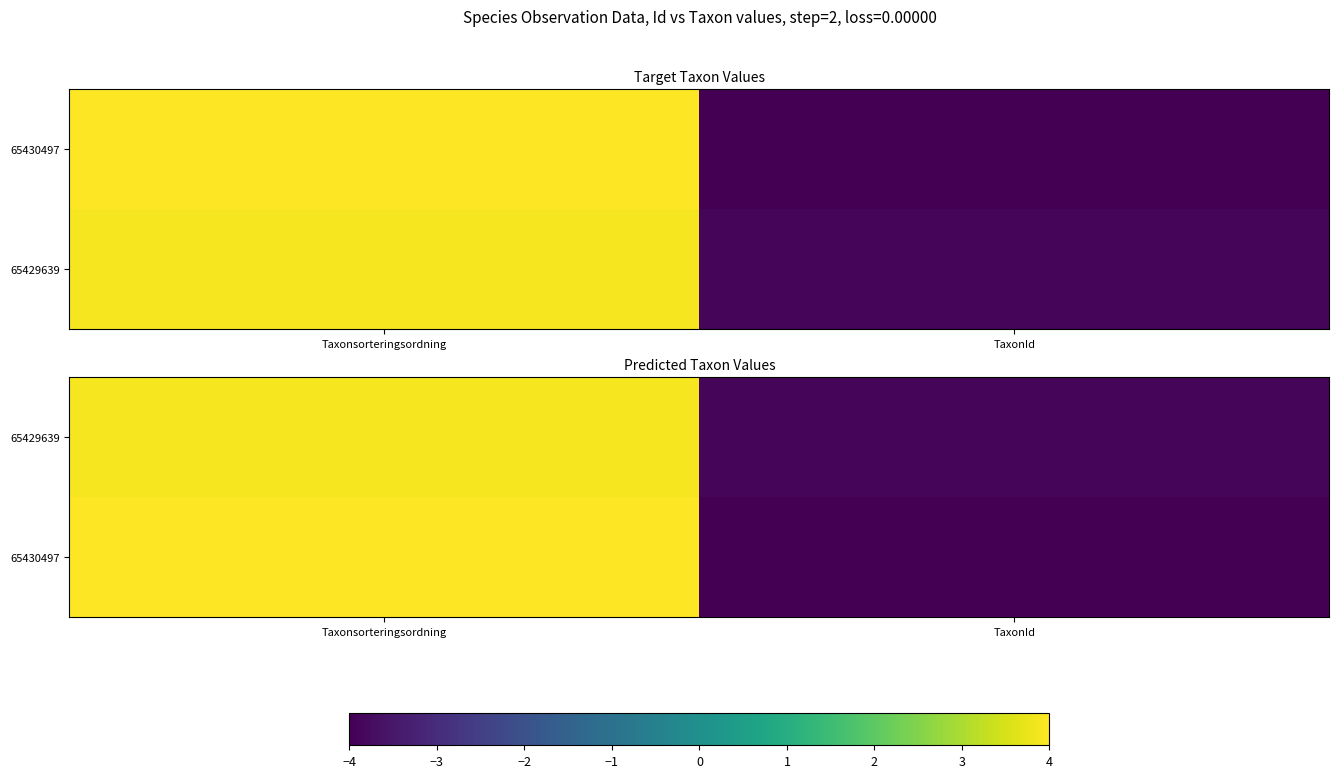

List the series in order of their overall mean, lowest first.

65429639, 65430497